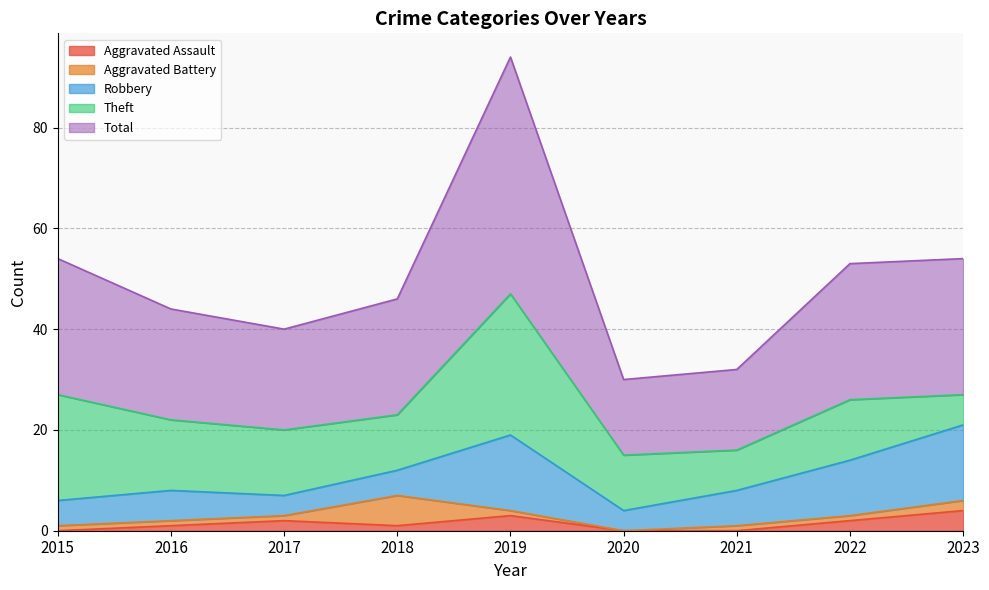

What is the total value across all series at 2016?

44